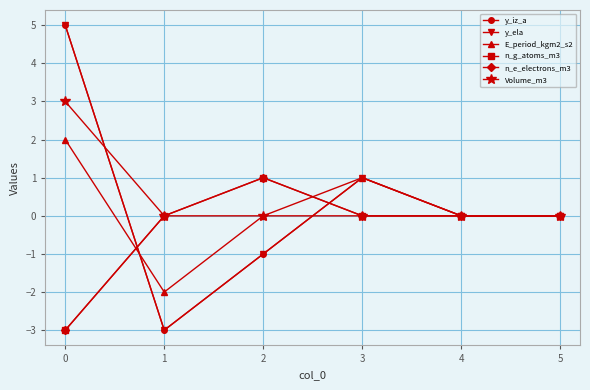

Is this an area chart (filled region under the line)?

No